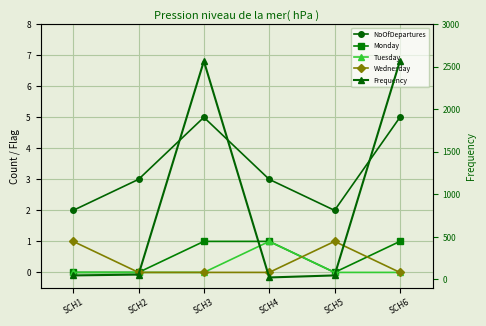

What is the spread (max minus min) of values at SCH4?

23